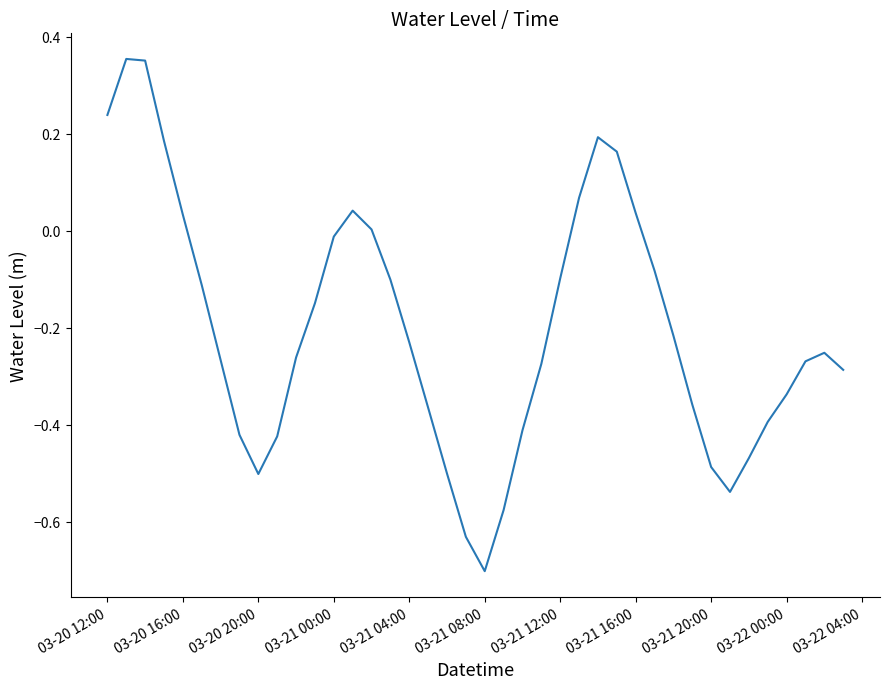

What is the difference between the maximum and minimum values?

1.1